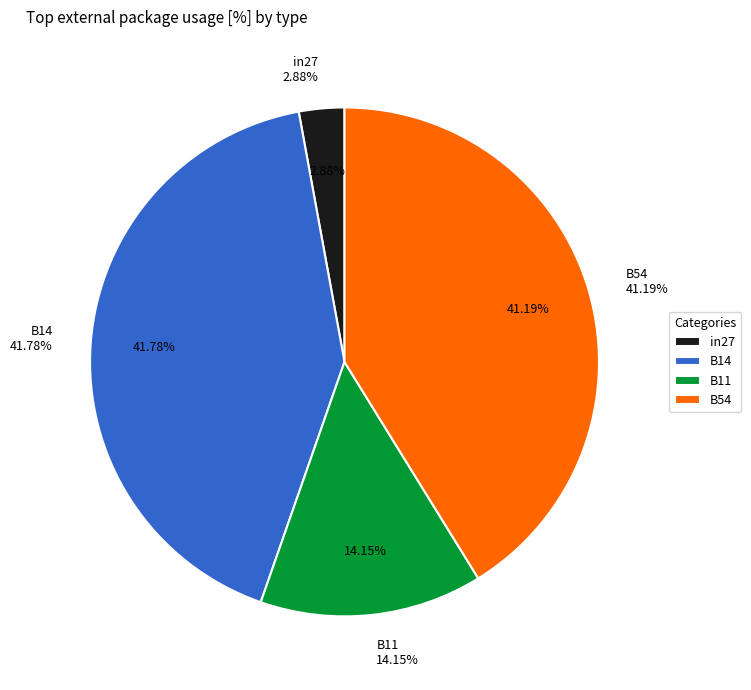

What percentage is NOT represented by B14?

58.2%